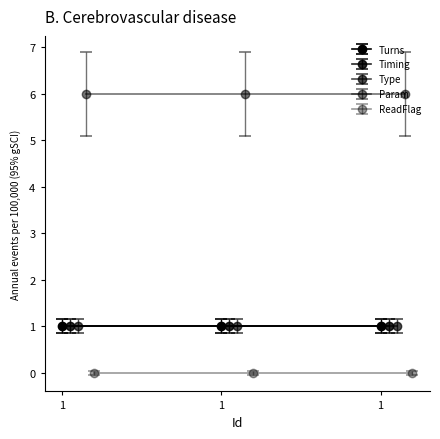

What is the maximum value shown in the chart?

6